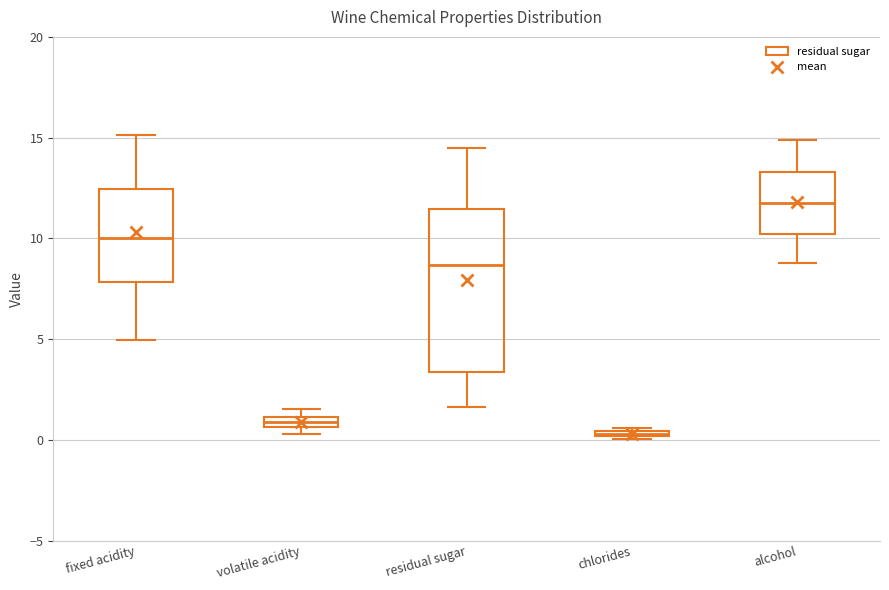

Comparing the boxes themselves (not the whiskers), which one is the tallest?

residual sugar